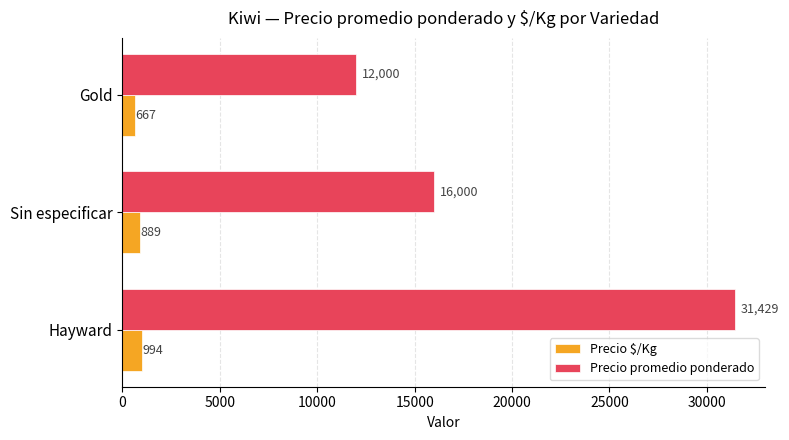

Which series changed the most between Hayward and Sin especificar?

Precio promedio ponderado